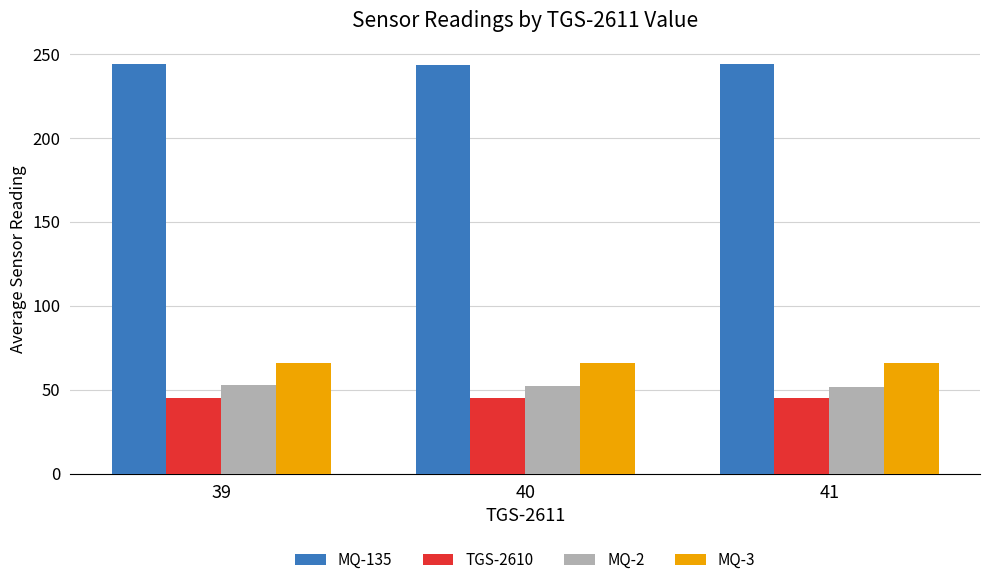

The MQ-135 series shows 243.5 at 40. True or false?

True